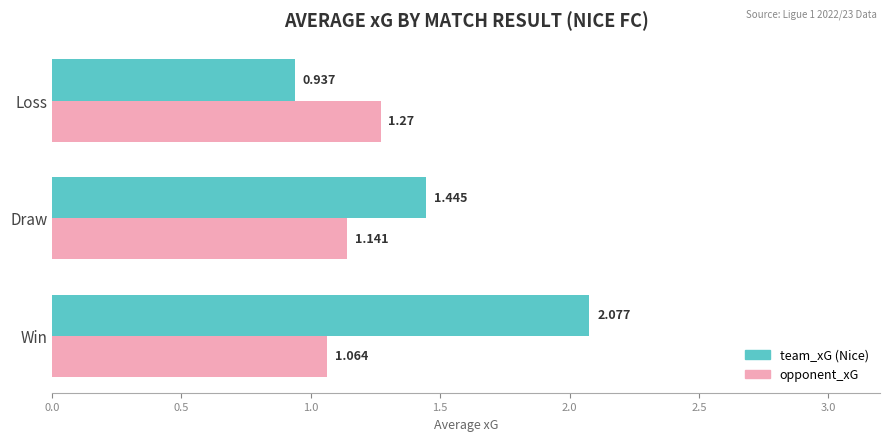

Which series has the largest total across all categories?

team_xG (Nice)